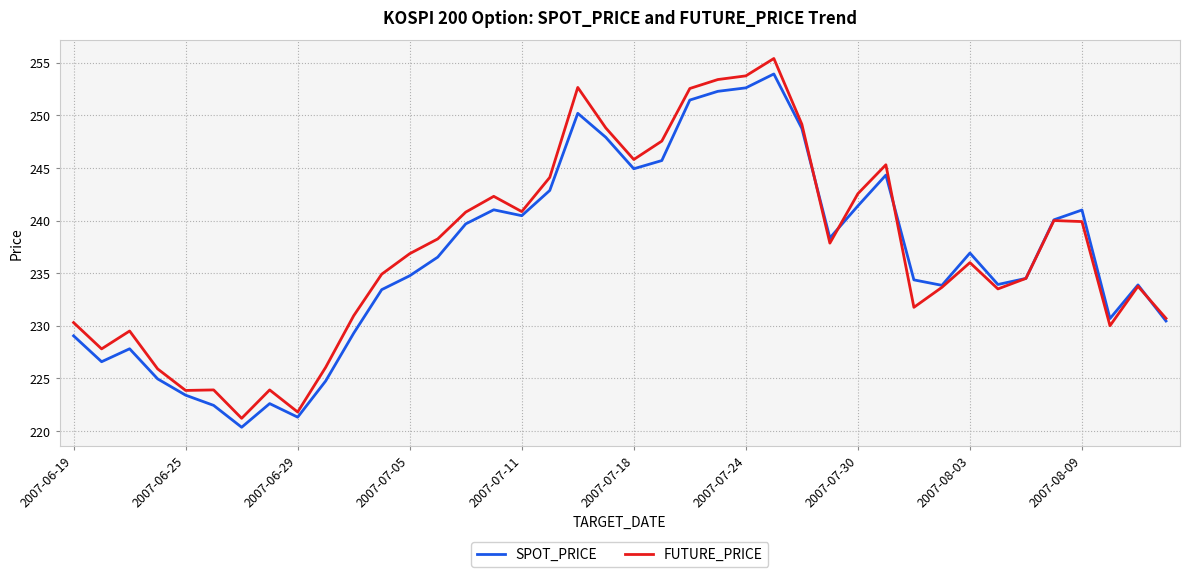

What is the maximum value for FUTURE_PRICE?

255.4